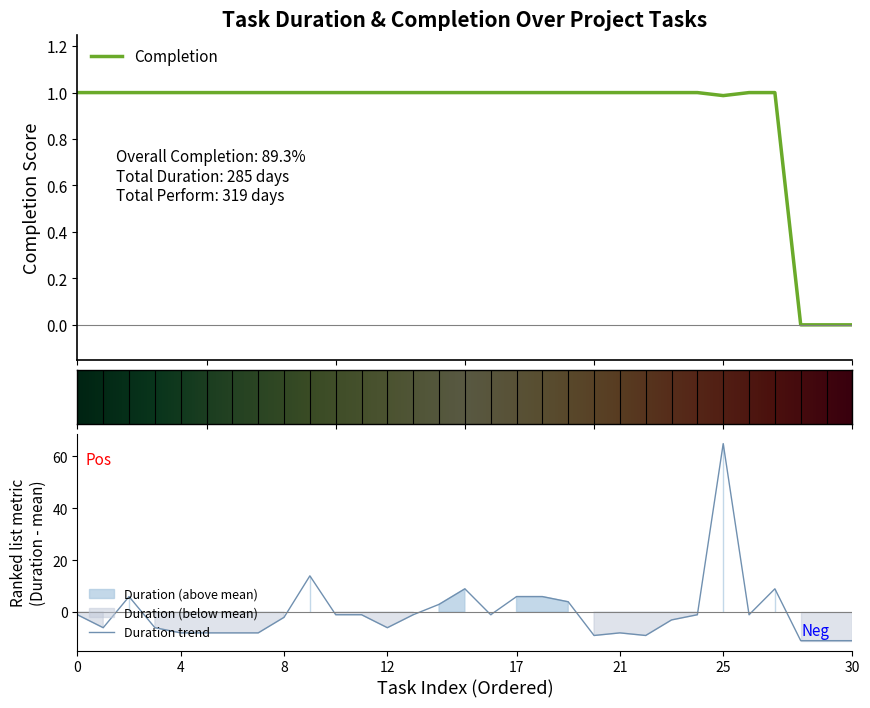

At which label does Duration trend reach its peak?

25